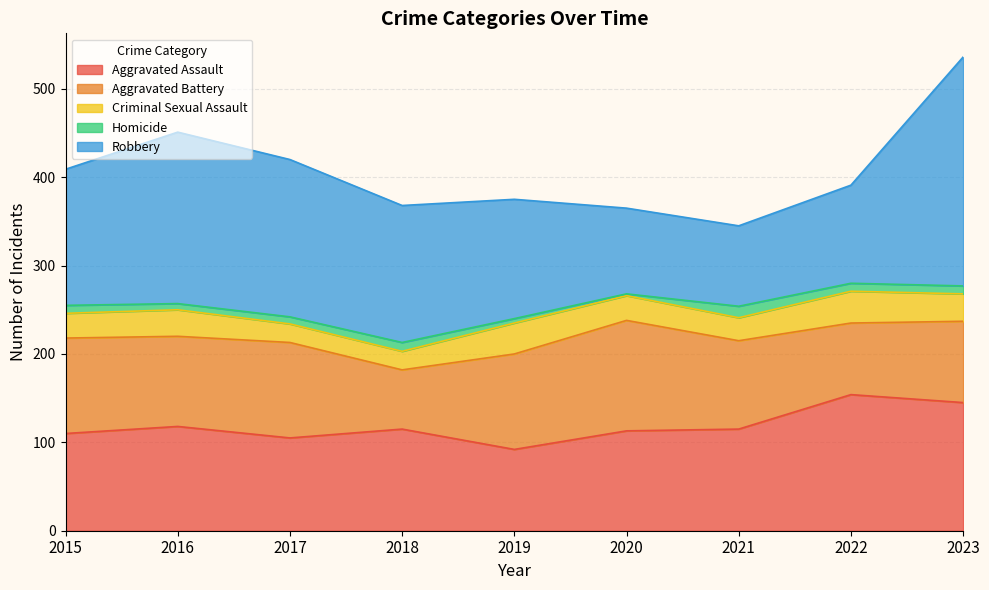

What is the total value across all series at 2017?

420